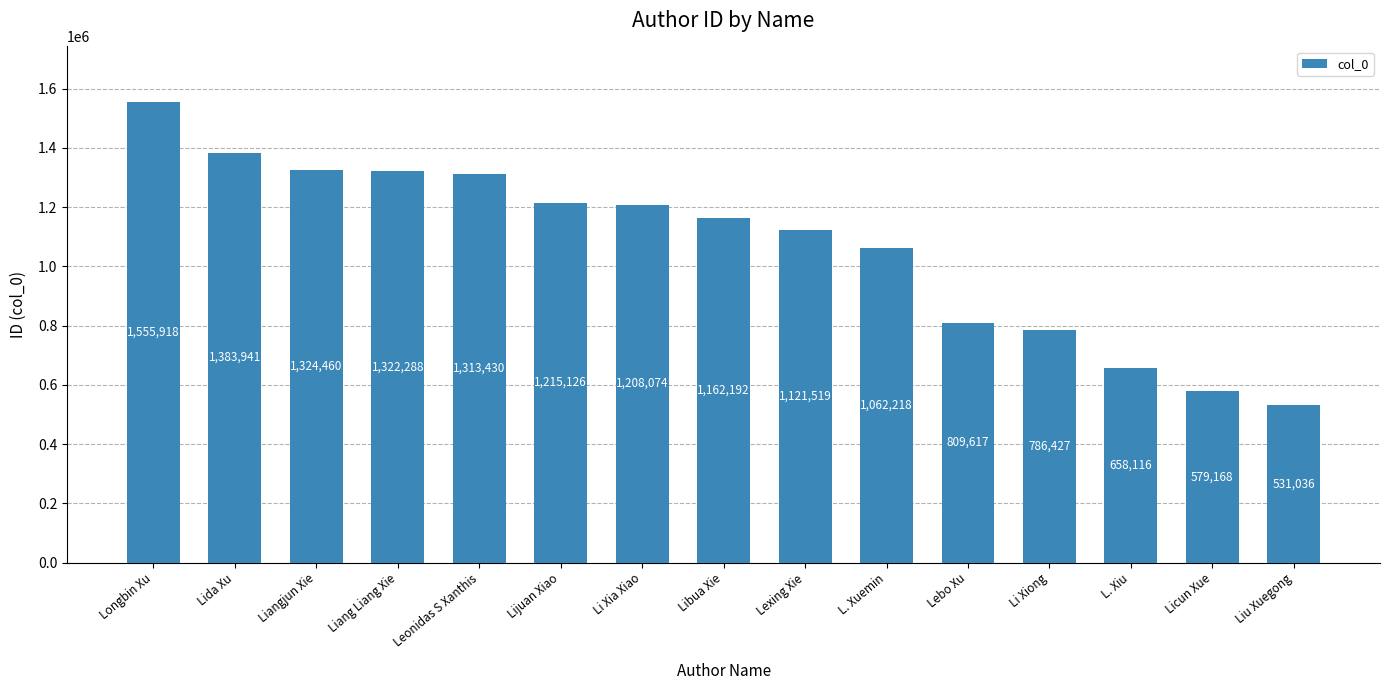

Which has a higher value, Libua Xie or Lexing Xie?

Libua Xie